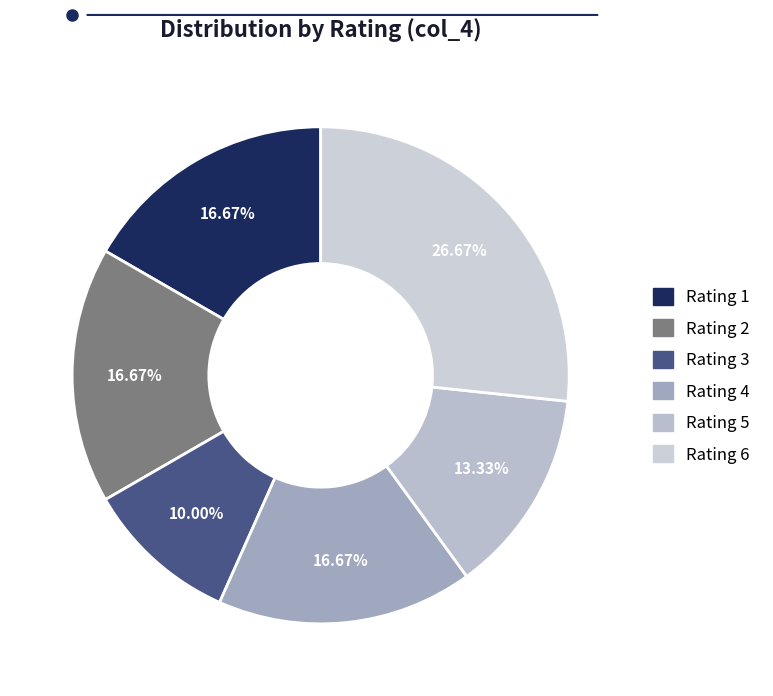

How many slices are in this pie chart?

6